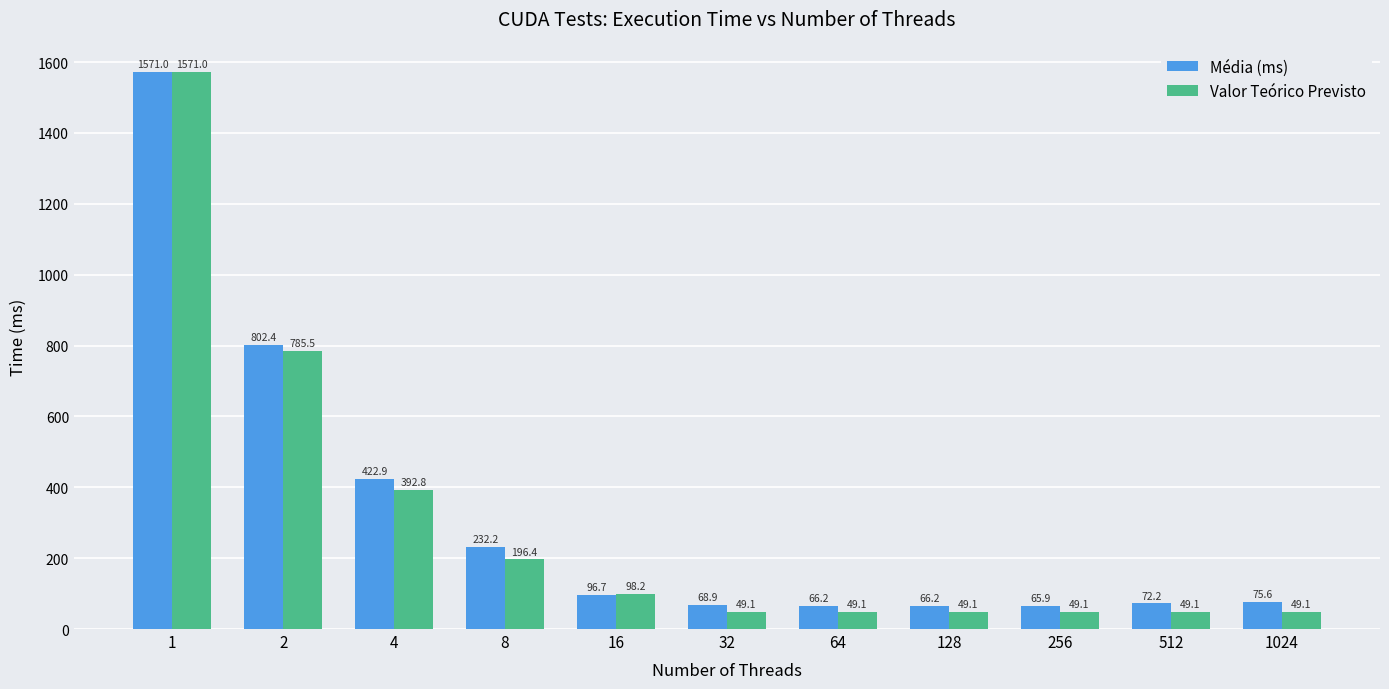

Which category has the highest value in the Valor Teórico Previsto series?

1